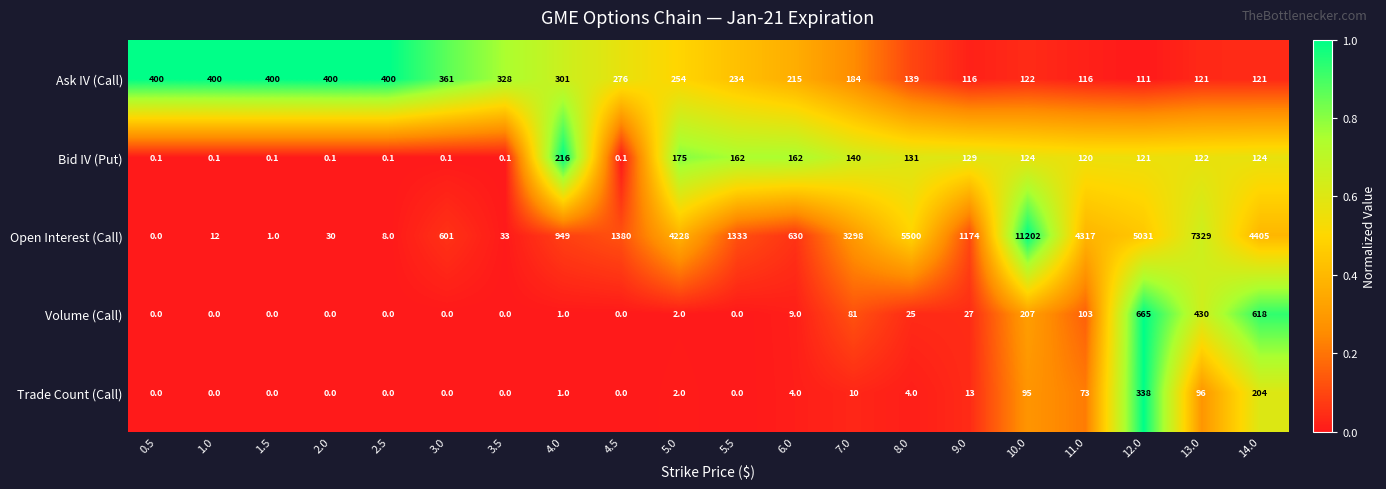

Which series has the largest range (max minus min)?

Open Interest (Call)